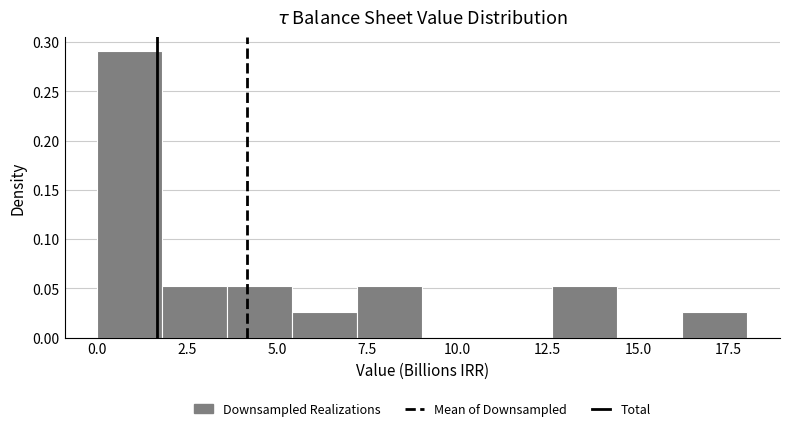

Read against the x-axis, roughly where is the centre of the tallest bar?

1.0